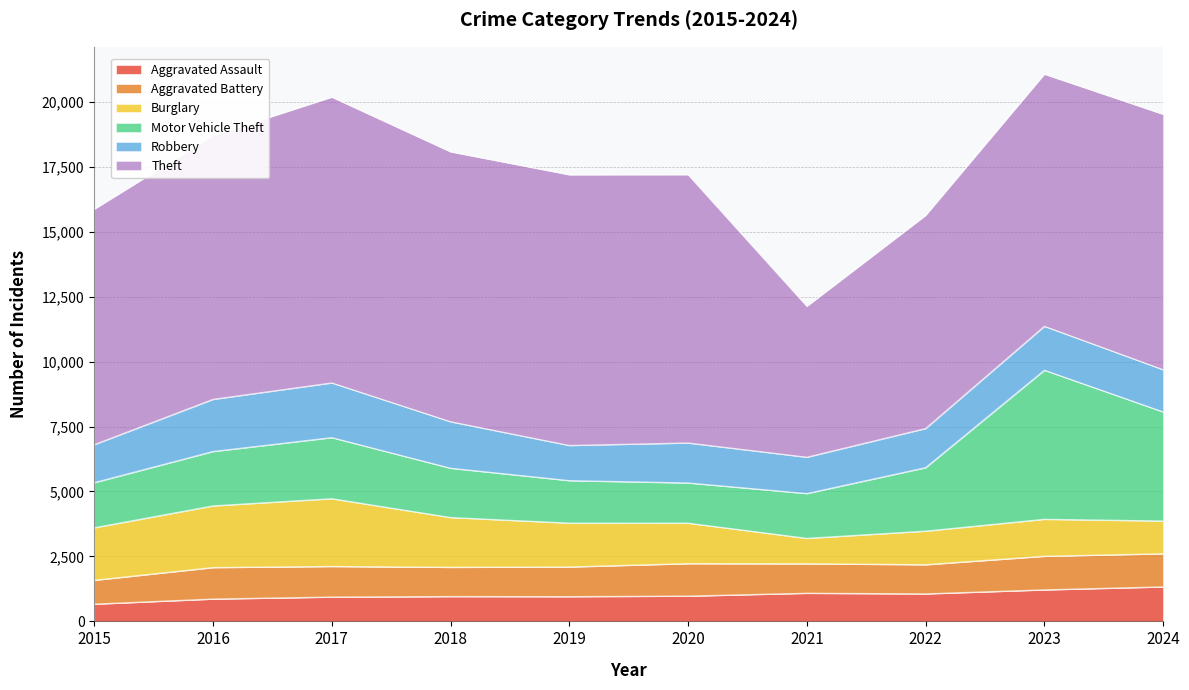

In Aggravated Battery, how many points are higher than both neighbors (excluding endpoints)?

3